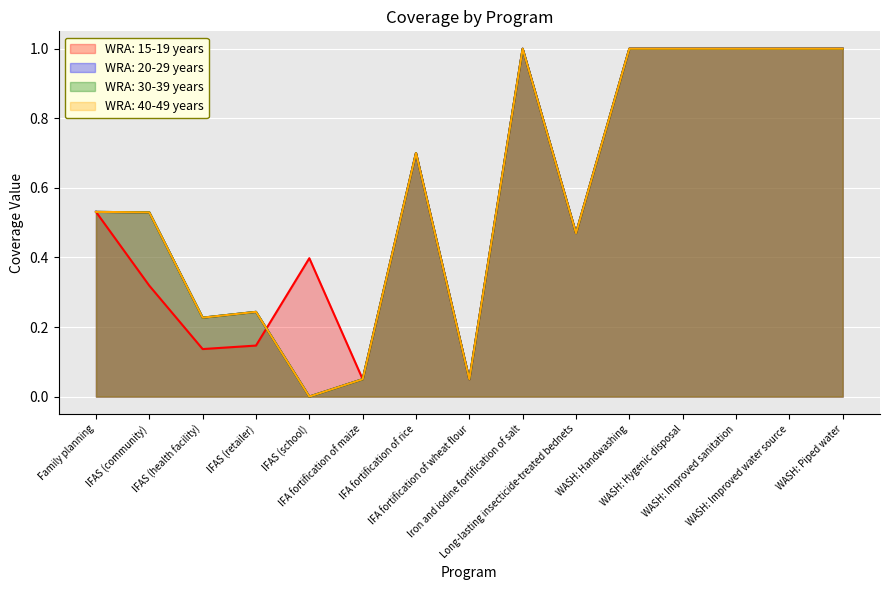

What position from the left is WASH: Hygenic disposal?

12